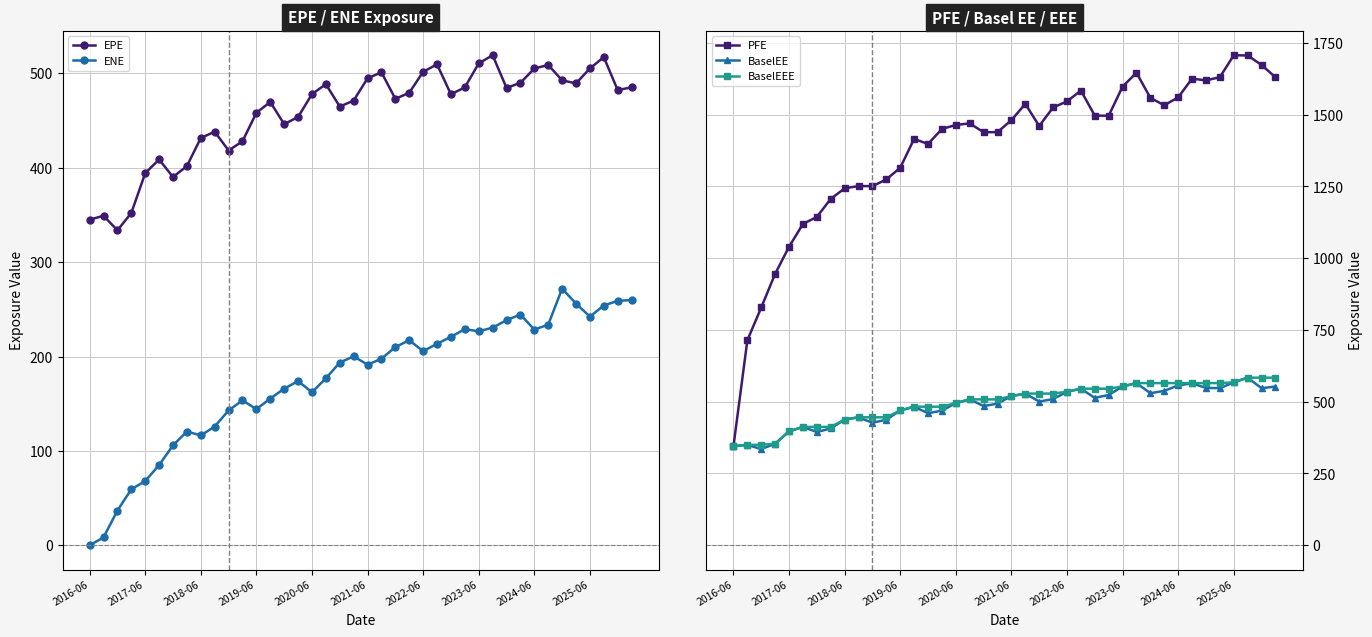

The EPE series shows 784.4 at 14. True or false?

False